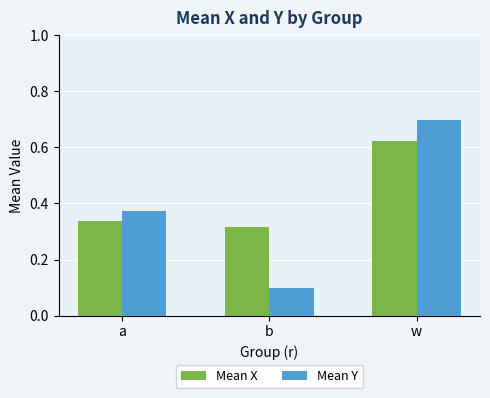

Does the chart contain stacked bars?

No